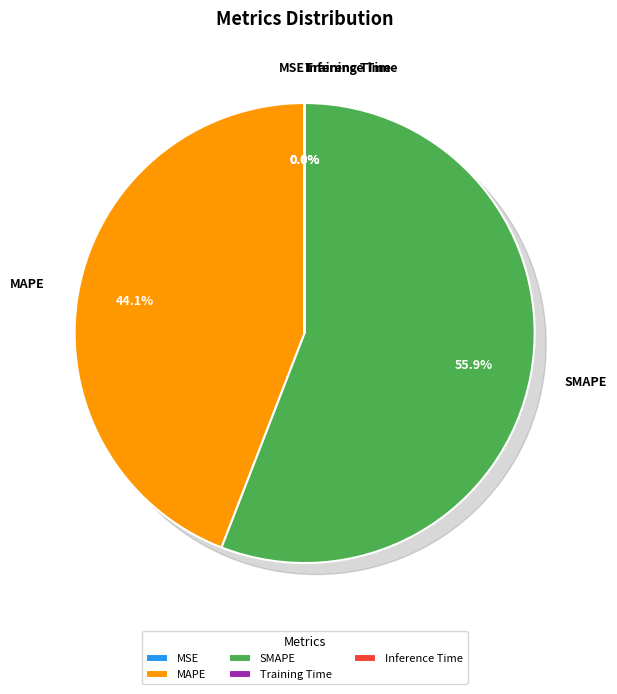

To the nearest percent, what is the combined percentage of SMAPE and Inference Time?

56%